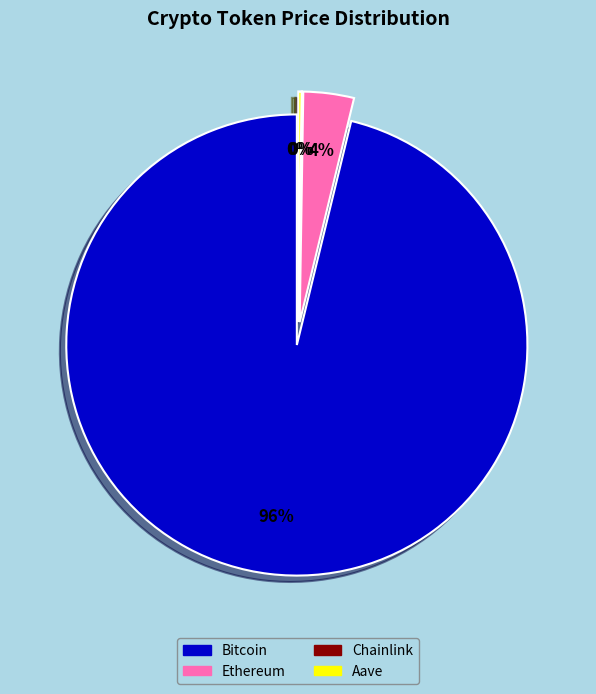

Which slice is the smallest?

Chainlink